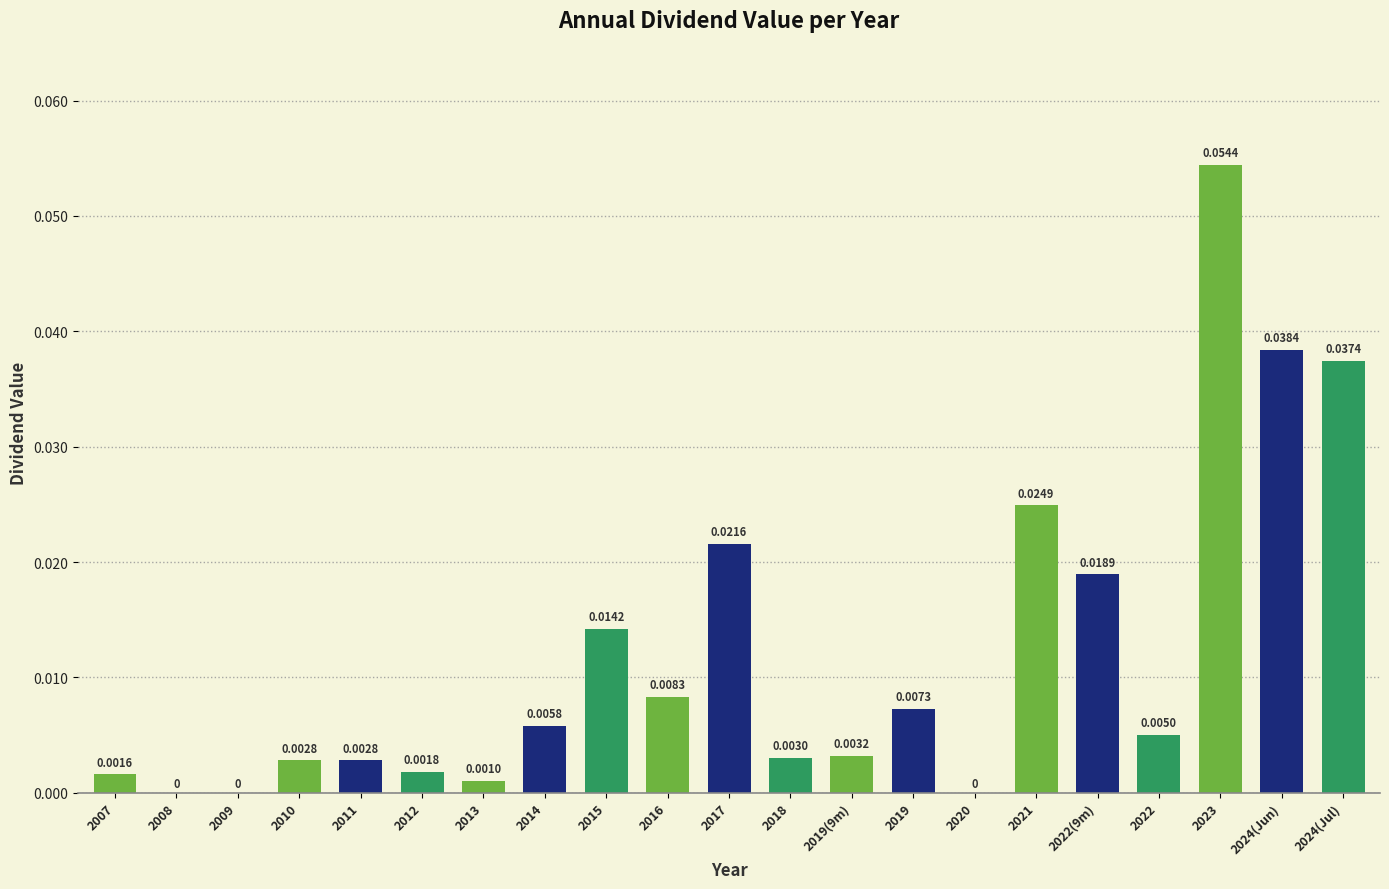

What is the sum of all values?

0.3